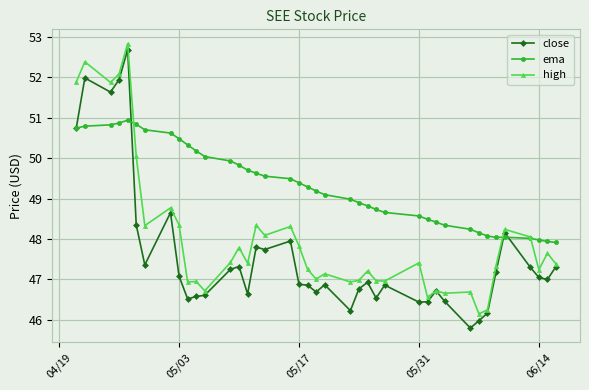

What is the value of the ema point at the 4th from the left?

50.9